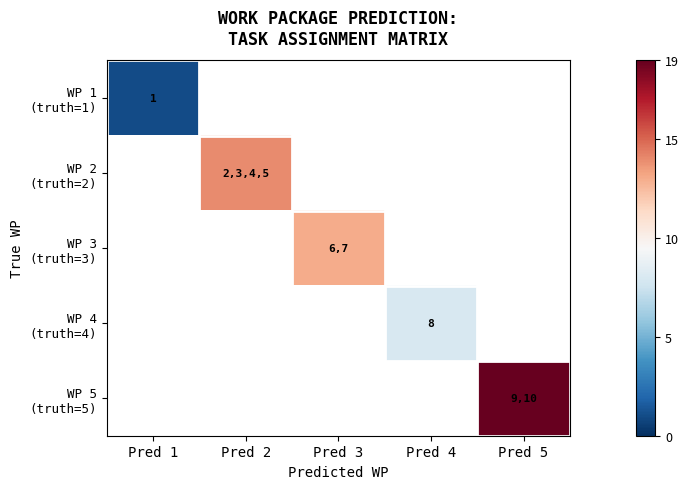

List the labels in order of WP 4 (truth=4) value, largest first.

Pred 1, Pred 2, Pred 3, Pred 4, Pred 5